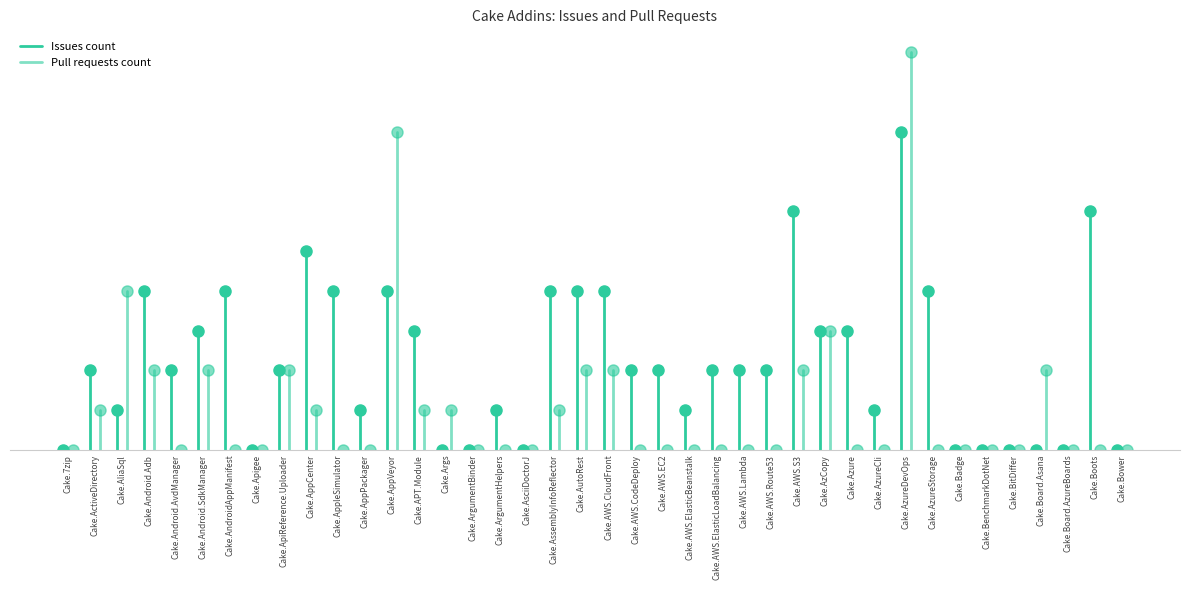

What are all the series names shown in the legend?

Issues count, Pull requests count